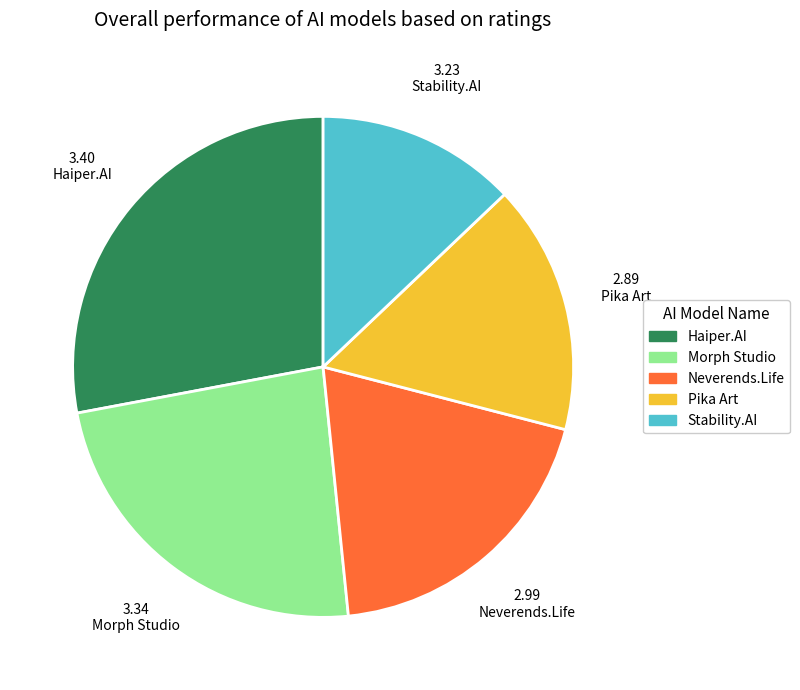

How many slices are in this pie chart?

5